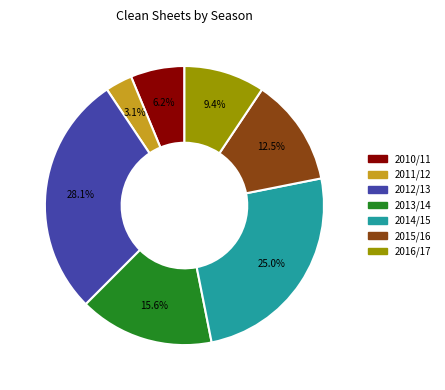

Which category has the smallest portion of the pie?

2011/12